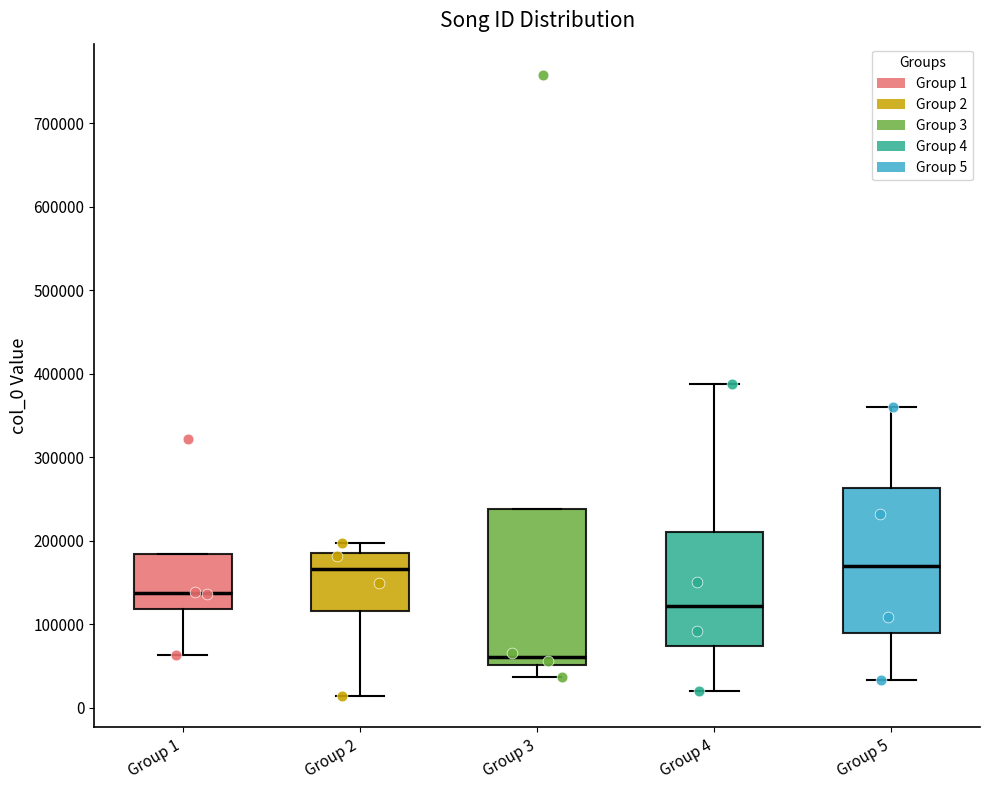

Which box has the lowest median line?

Group 3